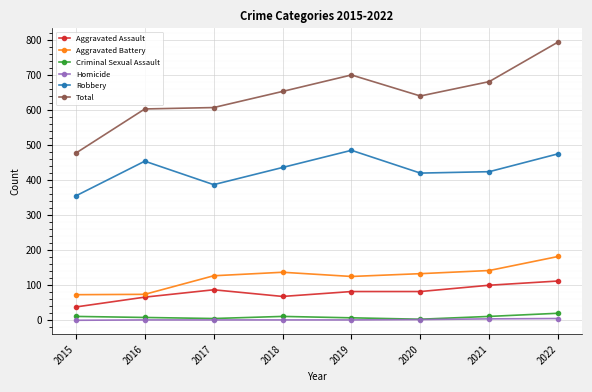

The Aggravated Battery series shows 125 at 2019. True or false?

True